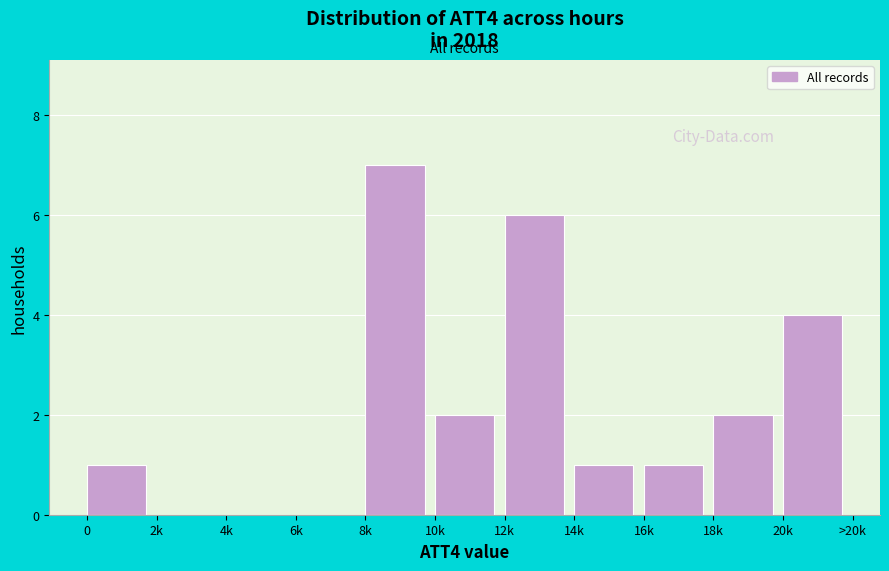

Reading left to right, what are all the values shown in this chart?

0=1	2k=0	4k=0	6k=0	8k=7	10k=2	12k=6	14k=1	16k=1	18k=2	20k=4